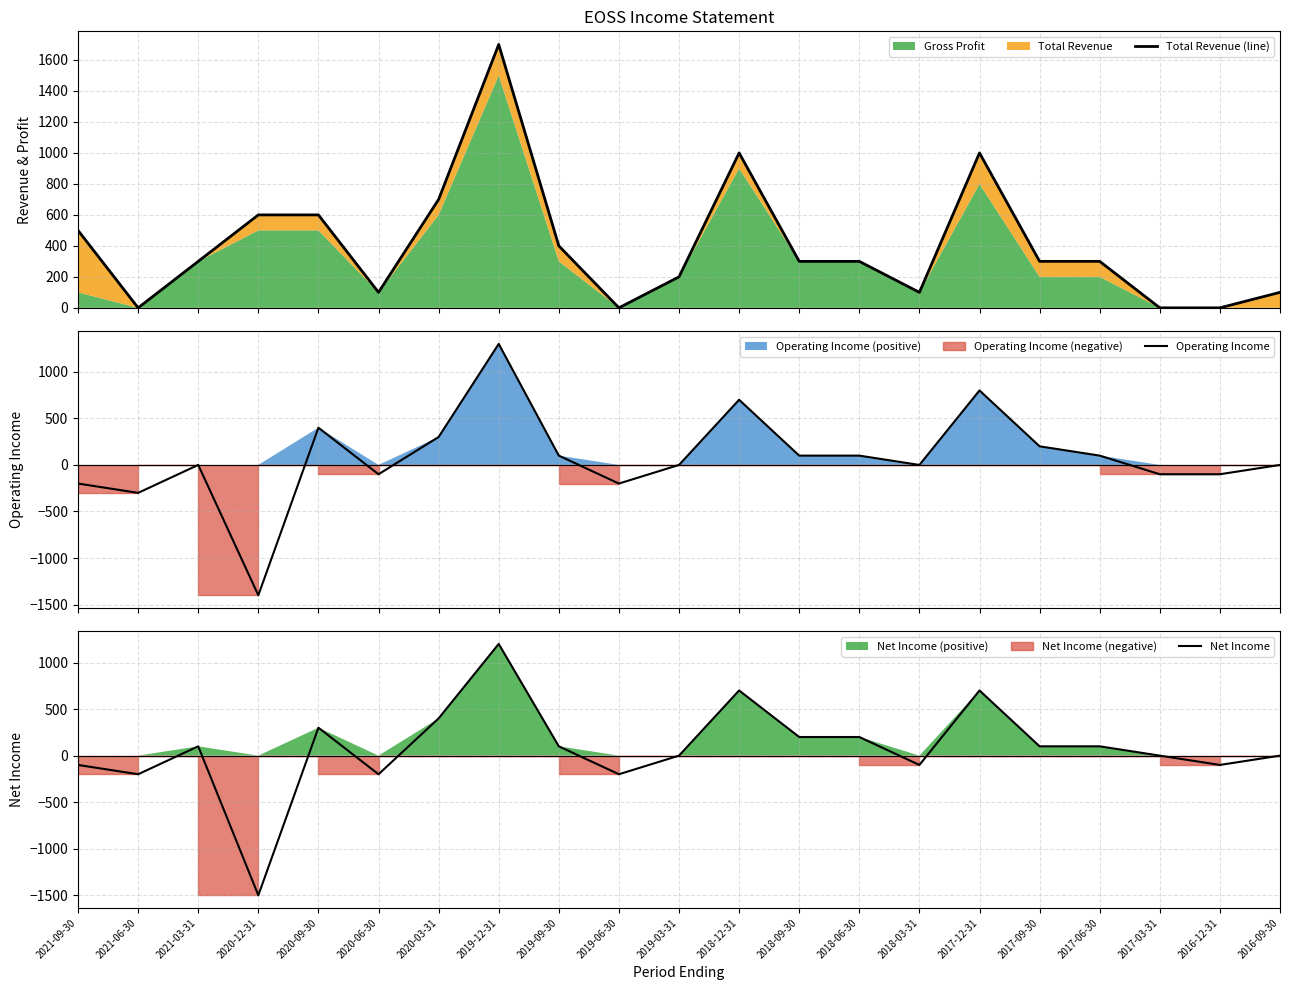

What is the sum of all Net Income values?

1700